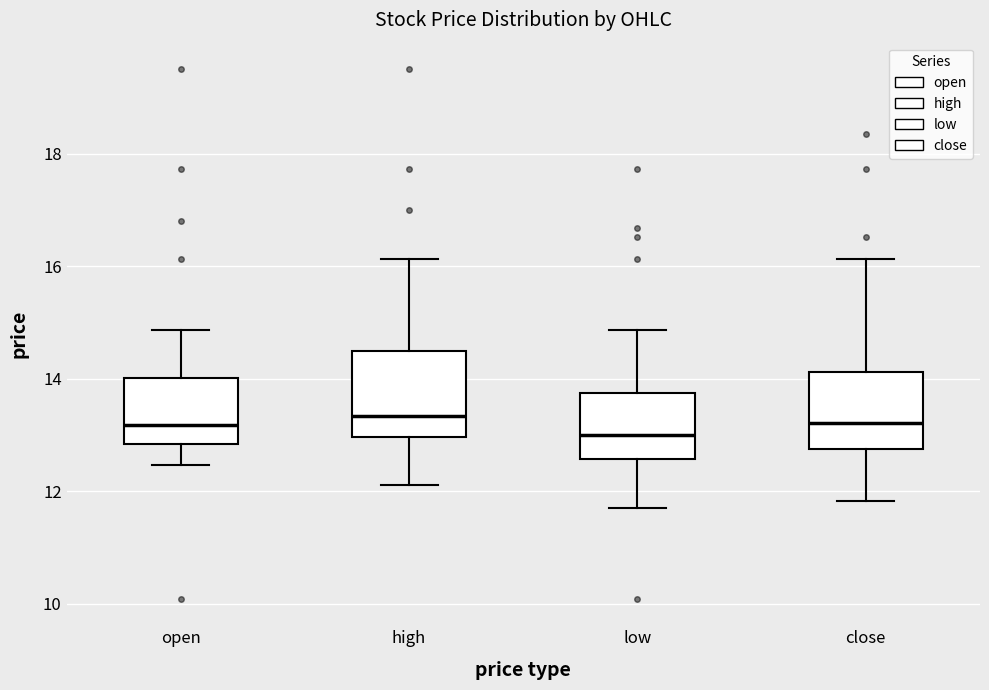

Reading left to right, transcribe this box plot: for each box, give where its median line is, the range the box spans, and where its two whiskers end, as read against the y-axis. The values are not printed on the chart, so give them approximately, as read against the axis.

open: median 13.2, box 12.8 to 14.0, whiskers 12.4 to 14.8
high: median 13.4, box 13.0 to 14.4, whiskers 12.2 to 16.2
low: median 13.0, box 12.6 to 13.8, whiskers 11.8 to 14.8
close: median 13.2, box 12.8 to 14.2, whiskers 11.8 to 16.2